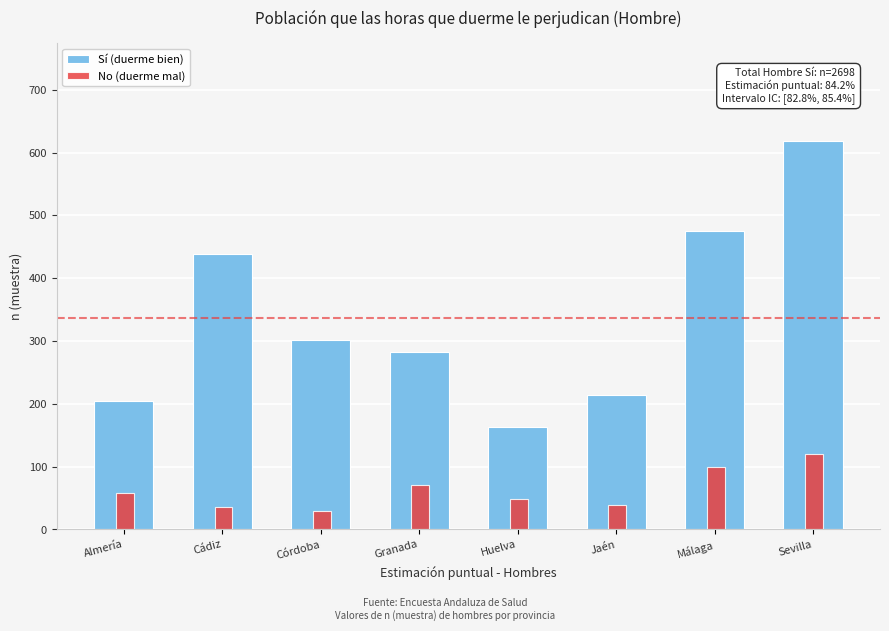

At Málaga, list the series in order from smallest to largest.

No (duerme mal), Sí (duerme bien)